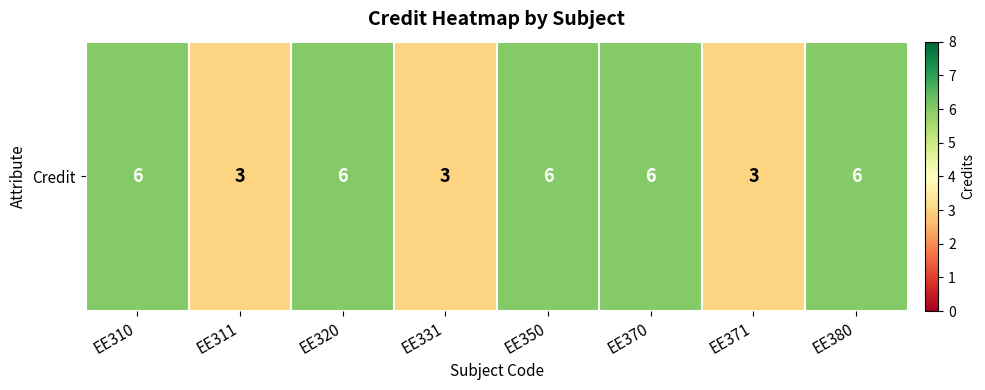

How many values are below 6?

3